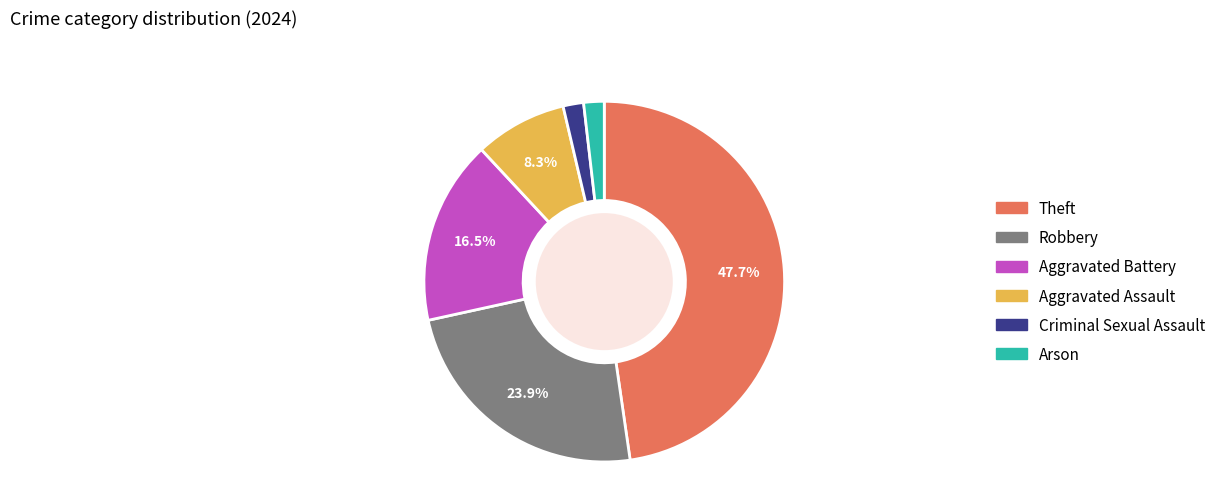

Which slice is the largest?

Theft